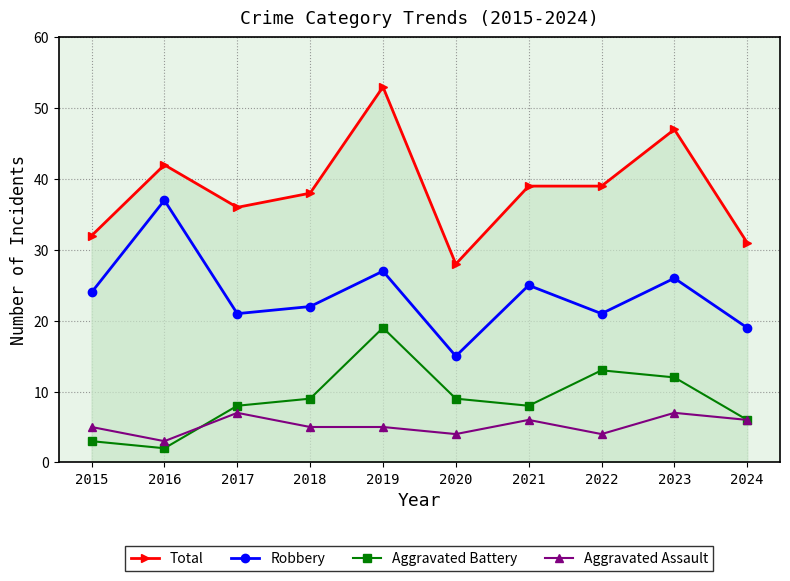

Which series has the largest total across all categories?

Total